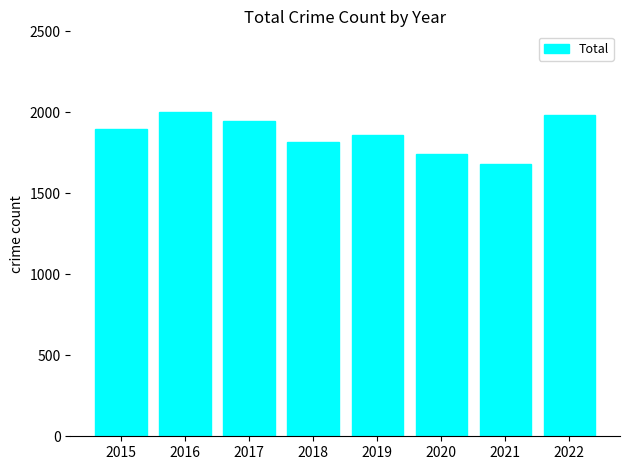

Where is the data nearest to the value 1844?

2019